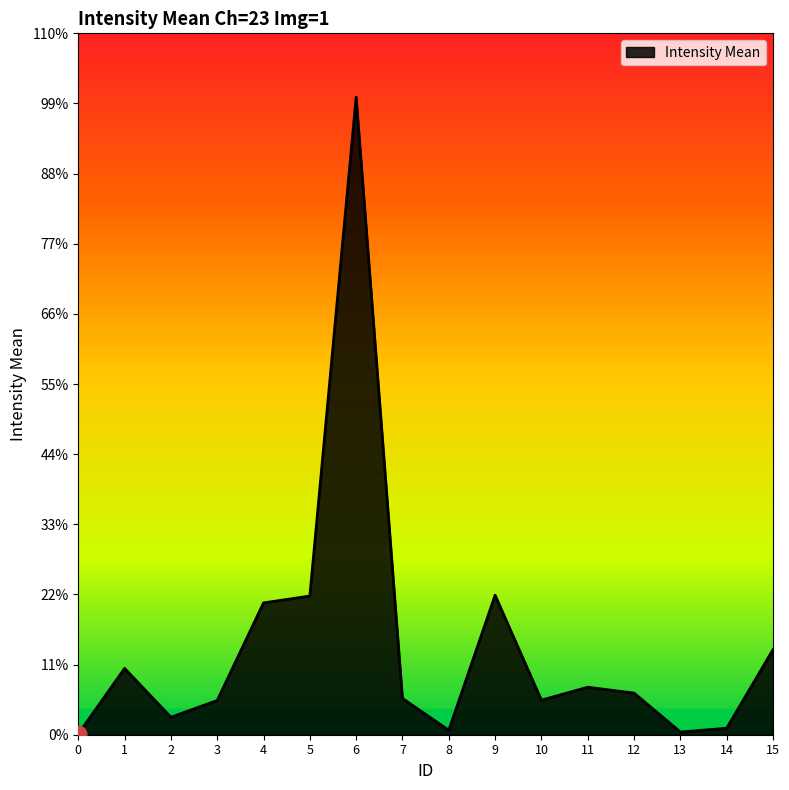

Does the chart display data point markers on the line(s)?

No